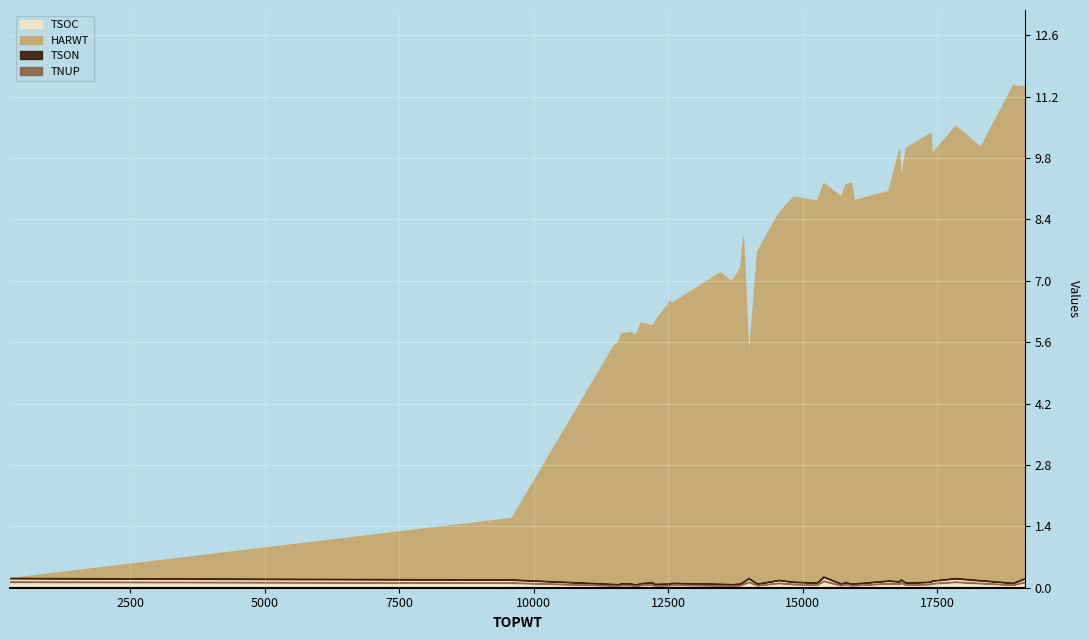

Reading right to left, extract all data points from this chart.

HARWT: 19133=11187	18905=11319	18302=9856	17838=10290	17396=9714	17379=10212	16916=9892	16820=9063	16792=9827	16590=8861	15946=8720	15899=9126	15795=9044	15709=8805	15385=8954	15267=8685	14827=8766	14553=8356	14155=7568	13992=4961	13892=7845	13836=7178	13679=6888	13458=7089	12556=6360	12532=6436	12232=5948	12209=5842	11992=5933	11889=5679	11810=5721	11630=5689	11572=5535	11478=5415	9590=1402	267=0
TSOC: 19133=217	18905=108	18302=169	17838=216	17396=160	17379=135	16916=112	16820=186	16792=143	16590=161	15946=92	15899=92	15795=128	15709=93	15385=251	15267=115	14827=134	14553=176	14155=91	13992=216	13892=133	13836=93	13679=77	13458=87	12556=107	12532=92	12232=85	12209=125	11992=101	11889=70	11810=93	11630=100	11572=77	11478=83	9590=185	267=219
TSON: 19133=0	18905=0	18302=0	17838=0	17396=0	17379=0	16916=0	16820=0	16792=0	16590=0	15946=0	15899=0	15795=0	15709=0	15385=0	15267=0	14827=0	14553=0	14155=0	13992=0	13892=0	13836=0	13679=0	13458=0	12556=0	12532=0	12232=0	12209=0	11992=0	11889=0	11810=0	11630=0	11572=0	11478=0	9590=0	267=0
TNUP: 19133=0	18905=0	18302=0	17838=0	17396=0	17379=0	16916=0	16820=0	16792=0	16590=0	15946=0	15899=0	15795=0	15709=0	15385=0	15267=0	14827=0	14553=0	14155=0	13992=0	13892=0	13836=0	13679=0	13458=0	12556=0	12532=0	12232=0	12209=0	11992=0	11889=0	11810=0	11630=0	11572=0	11478=0	9590=0	267=0